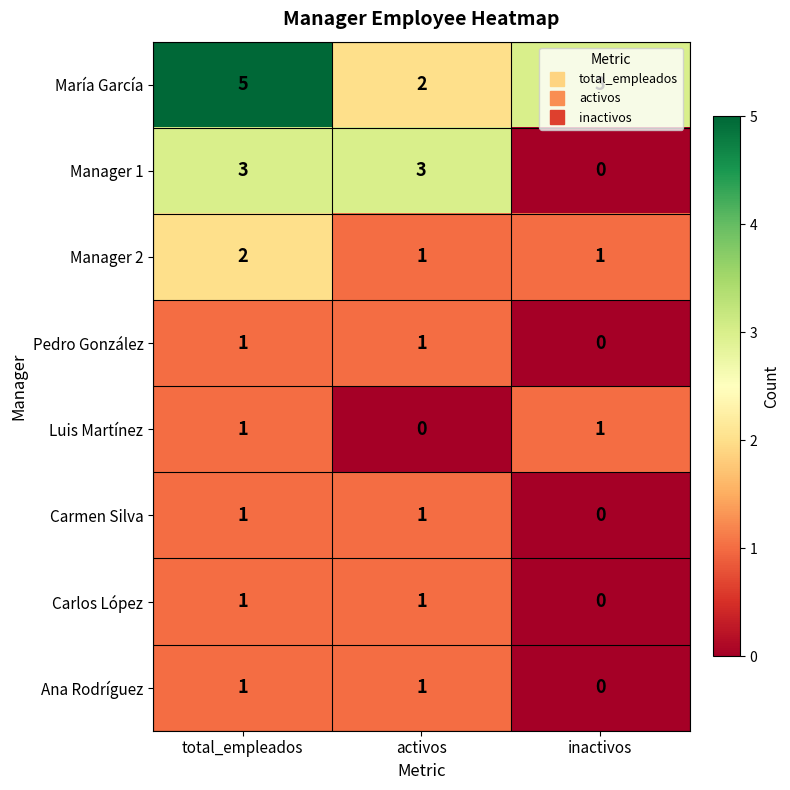

How many Manager 2 values are between 1 and 2?

3